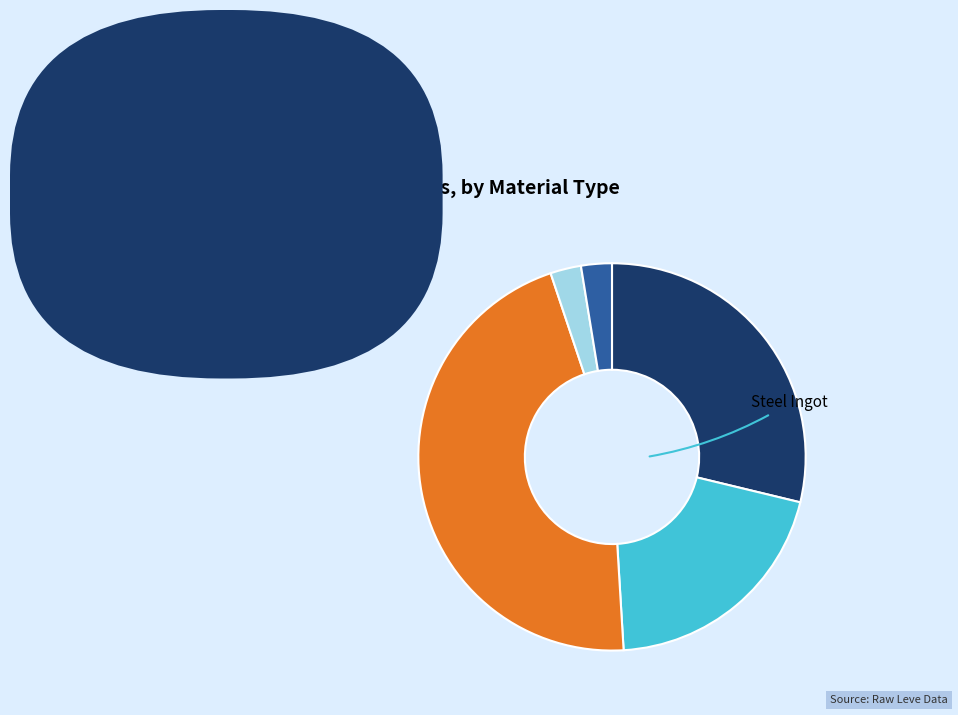

Count the number of slices in the pie.

5